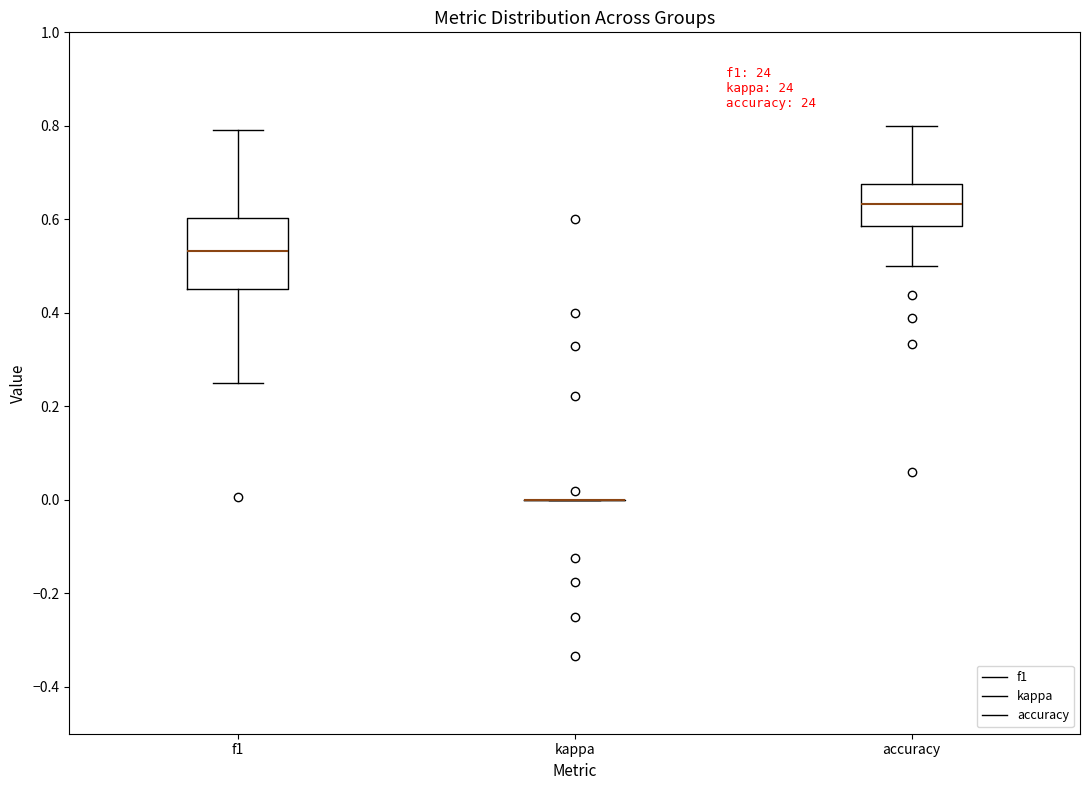

Reading left to right, read every box against the y-axis: the position of its median line, the range the box covers, and the ends of its whiskers. The values are not printed on the chart, so give them approximately, as read against the axis.

f1: median 0.54, box 0.46 to 0.60, whiskers 0.26 to 0.80
kappa: box collapsed to a line at 0.00, whiskers 0.00 to 0.00
accuracy: median 0.64, box 0.58 to 0.68, whiskers 0.50 to 0.80